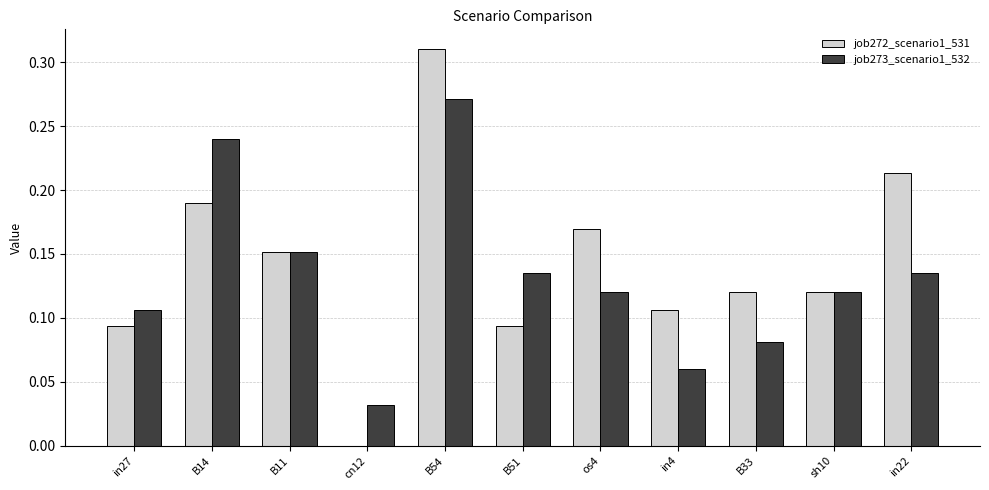

Which series changed the most between cn12 and B51?

job273_scenario1_532